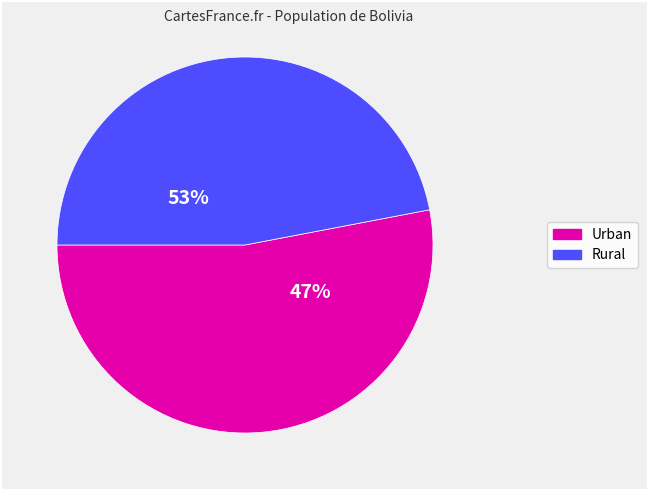

Is the sum of Urban and Rural greater than half?

Yes